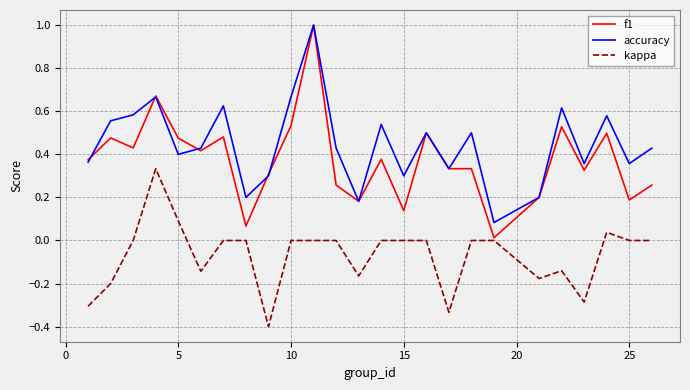

What is the lowest value of the kappa series?

-0.4